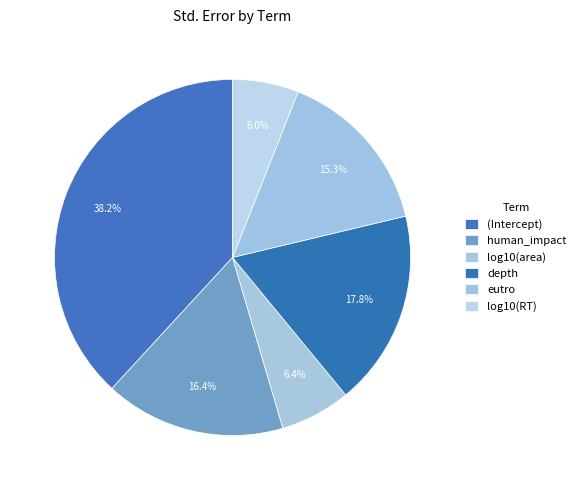

The depth slice represents 10% of the pie. True or false?

False